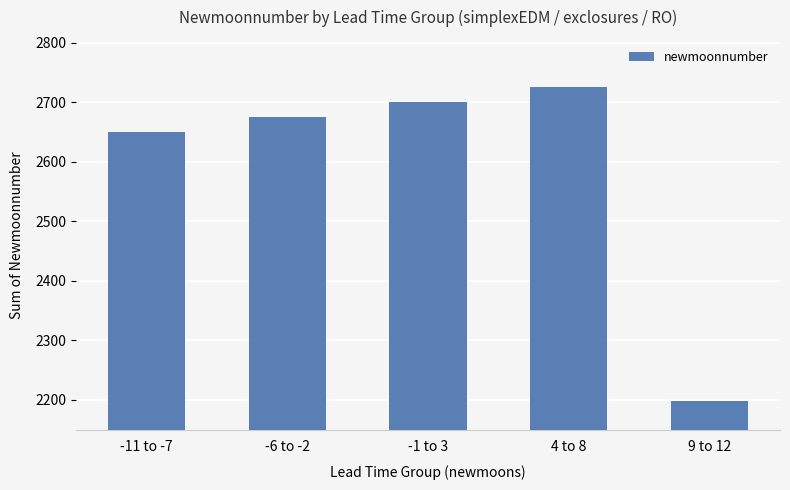

The chart shows a value of 2700 at -1 to 3. True or false?

True